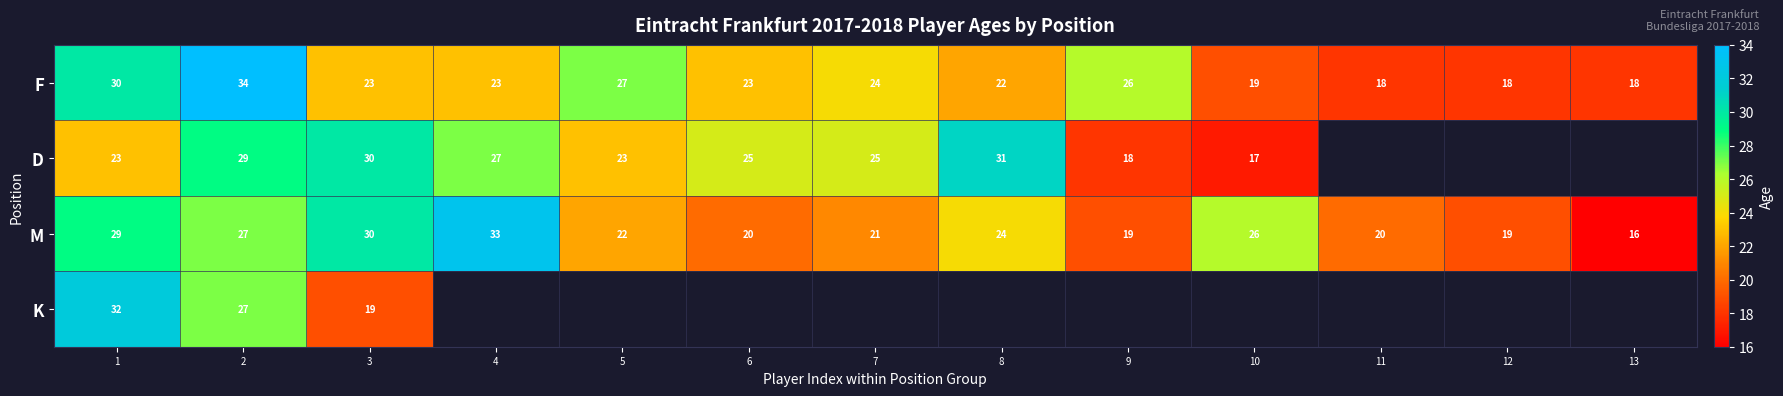

The M series shows 24 at 8. True or false?

True